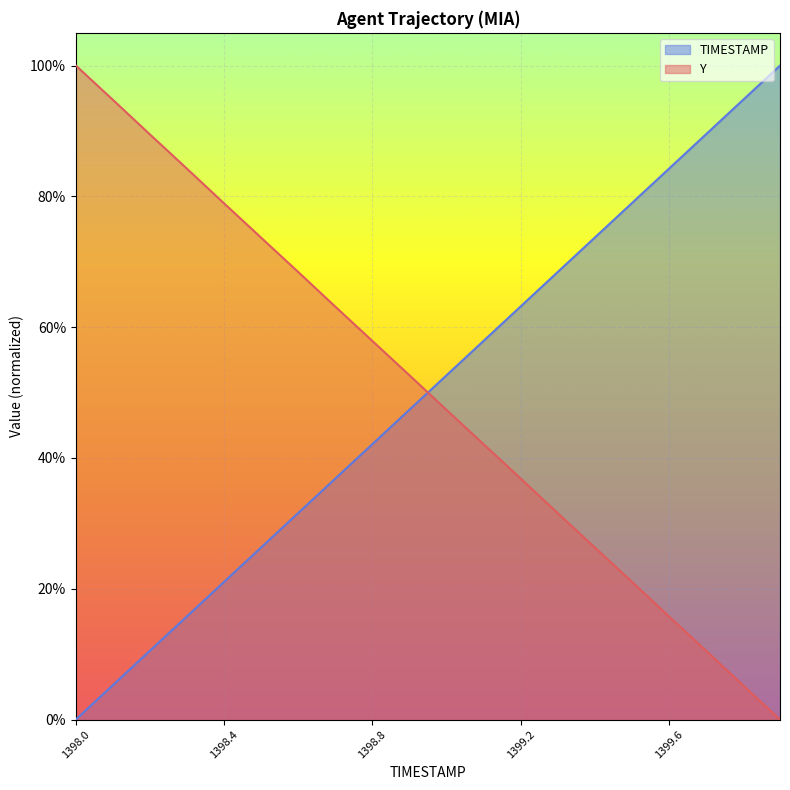

List the series in order of their peak value, lowest first.

Y, TIMESTAMP